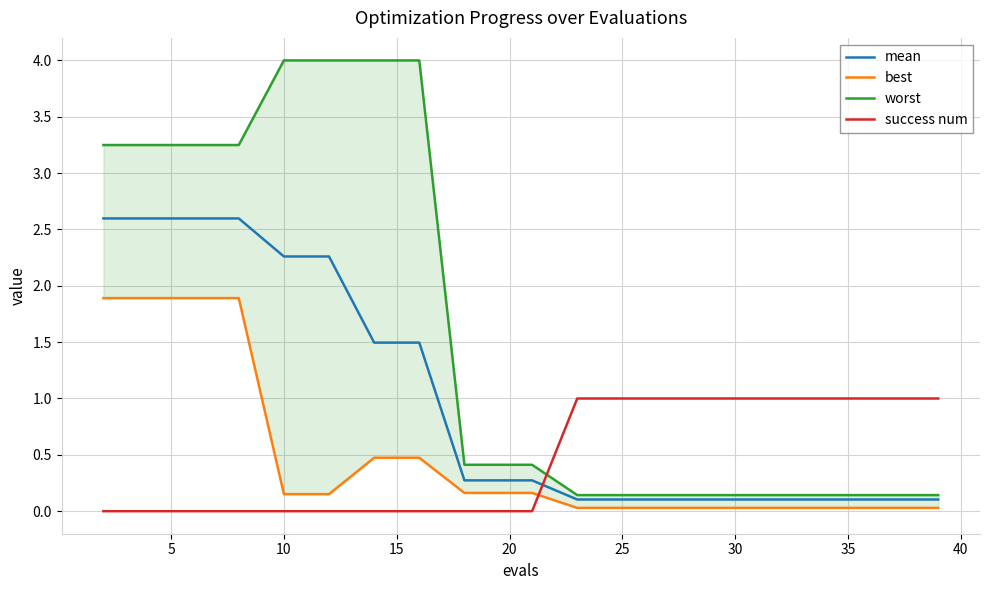

Reading left to right, list all the values displayed in this chart.

mean: 2.6	2.6	2.6	2.6	2.3	2.3	1.5	1.5	0.3	0.3	0.3	0.1	0.1	0.1	0.1	0.1	0.1	0.1	0.1	0.1
best: 1.9	1.9	1.9	1.9	0.2	0.2	0.5	0.5	0.2	0.2	0.2	0.0	0.0	0.0	0.0	0.0	0.0	0.0	0.0	0.0
worst: 3.2	3.2	3.2	3.2	4.0	4.0	4.0	4.0	0.4	0.4	0.4	0.1	0.1	0.1	0.1	0.1	0.1	0.1	0.1	0.1
success num: 0.0	0.0	0.0	0.0	0.0	0.0	0.0	0.0	0.0	0.0	0.0	1.0	1.0	1.0	1.0	1.0	1.0	1.0	1.0	1.0